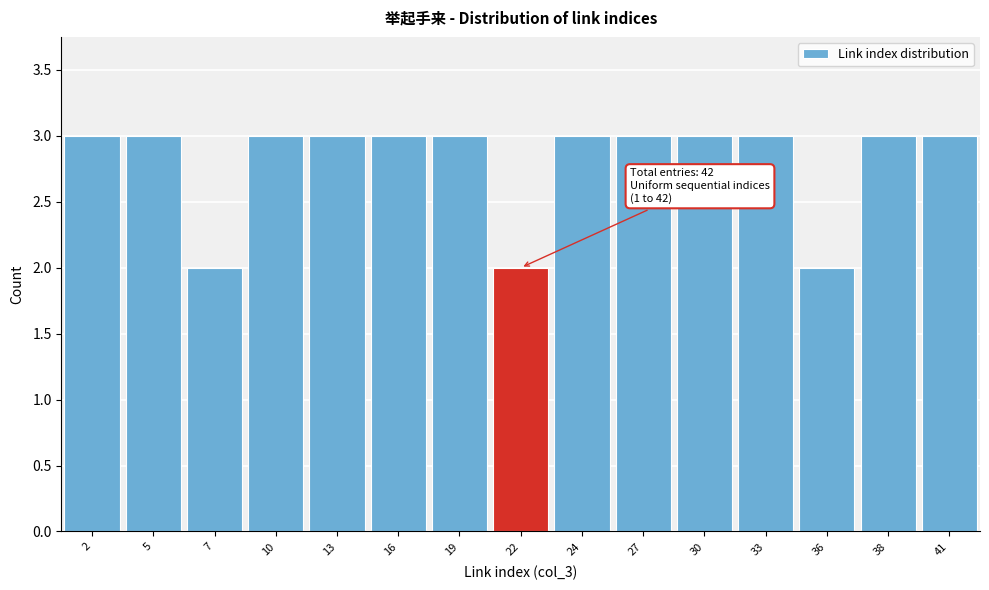

Reading left to right, extract all data points from this chart.

3	3	2	3	3	3	3	2	3	3	3	3	2	3	3